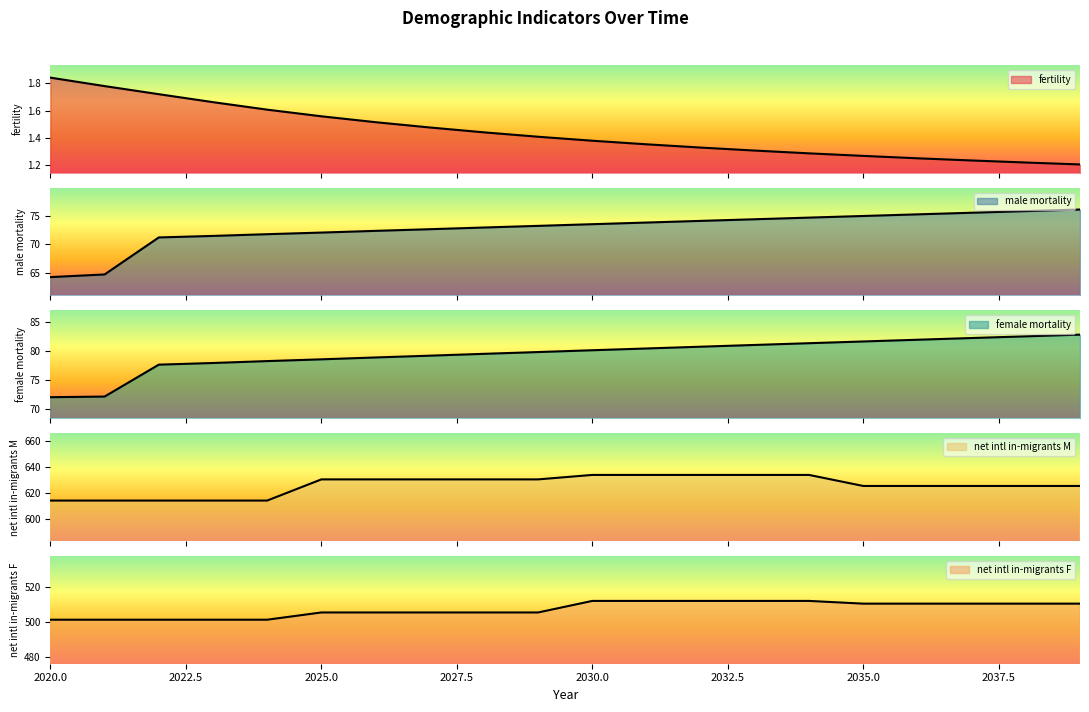

Between 2023 and 2029, which series saw the biggest shift?

net intl in-migrants M